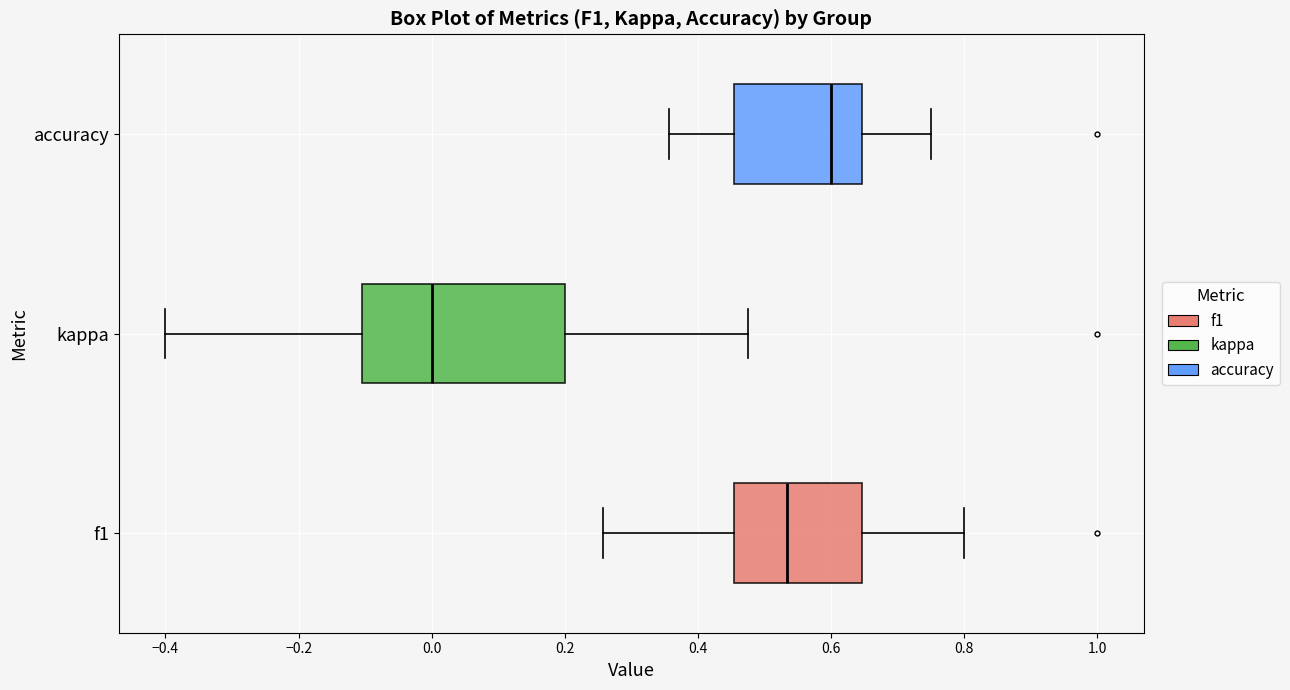

Reading bottom to top, transcribe this box plot: for each box, give where its median line is, the range the box spans, and where its two whiskers end, as read against the x-axis. The values are not printed on the chart, so give them approximately, as read against the axis.

f1: median 0.54, box 0.46 to 0.64, whiskers 0.26 to 0.80
kappa: median 0.00, box -0.10 to 0.20, whiskers -0.40 to 0.48
accuracy: median 0.60, box 0.46 to 0.64, whiskers 0.36 to 0.76